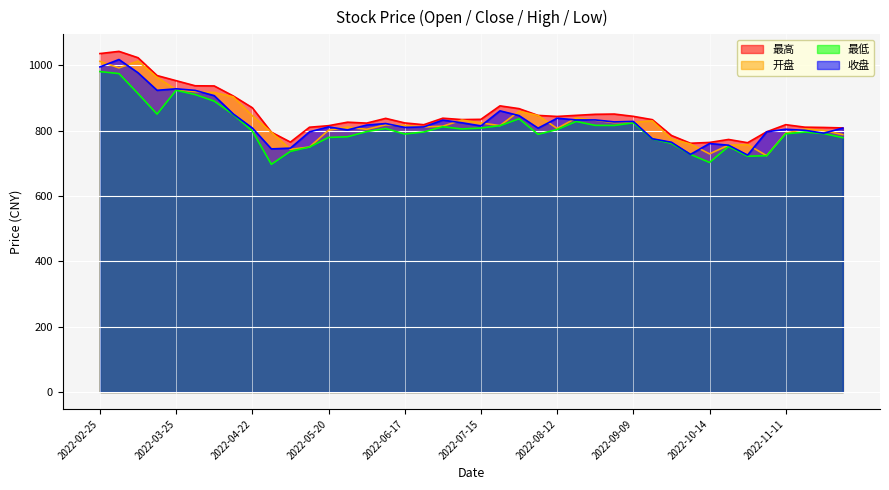

Does the chart display data point markers on the line(s)?

No